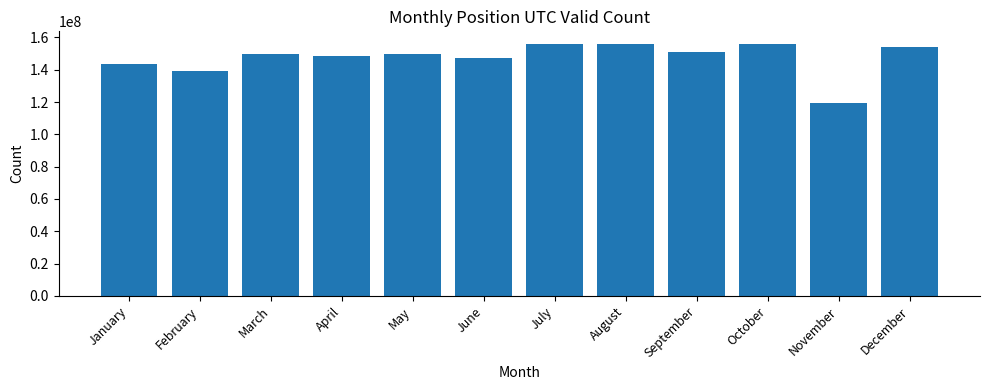

What is the smallest value displayed?

119253847